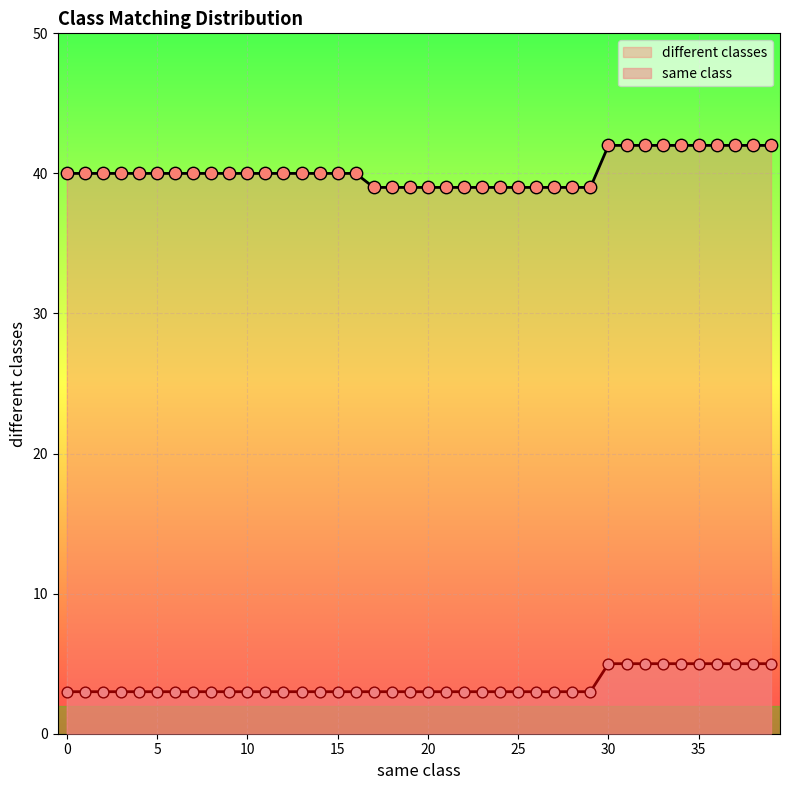

What are all the series names shown in the legend?

different classes, same class